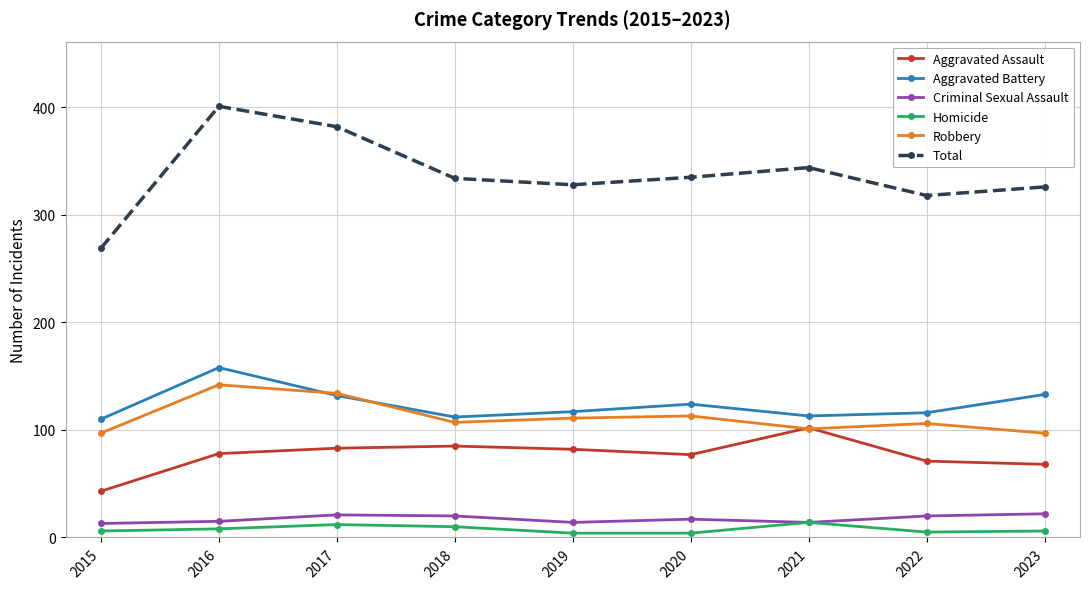

Is it true that Aggravated Battery equals 29 at 2018?

False